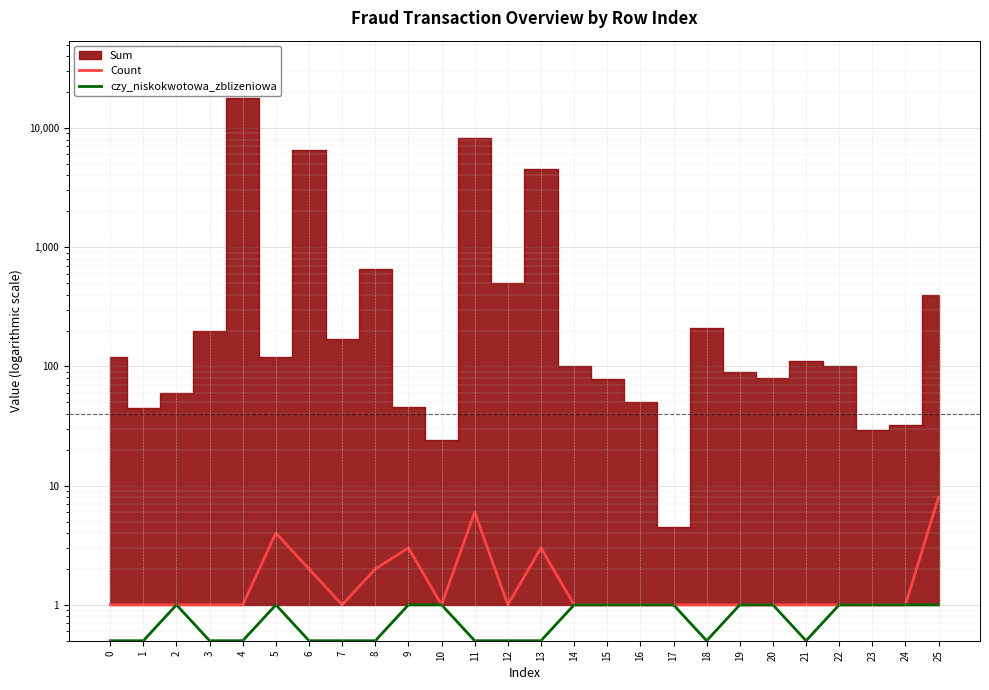

What is the maximum value for czy_niskokwotowa_zblizeniowa?

1.0